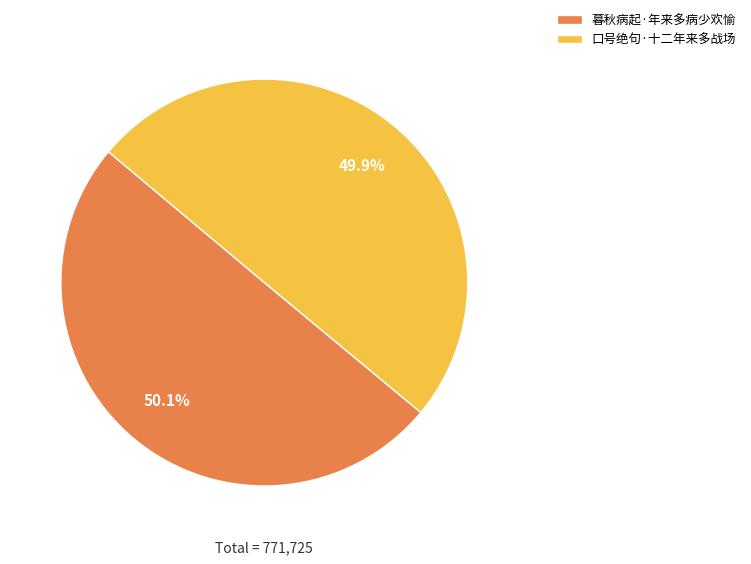

What percentage is the 暮秋病起·年来多病少欢愉 slice, to the nearest percent?

50%